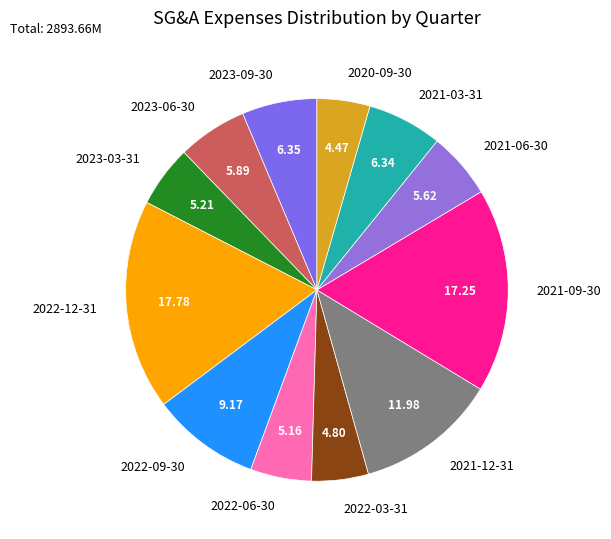

Count the number of slices in the pie.

12